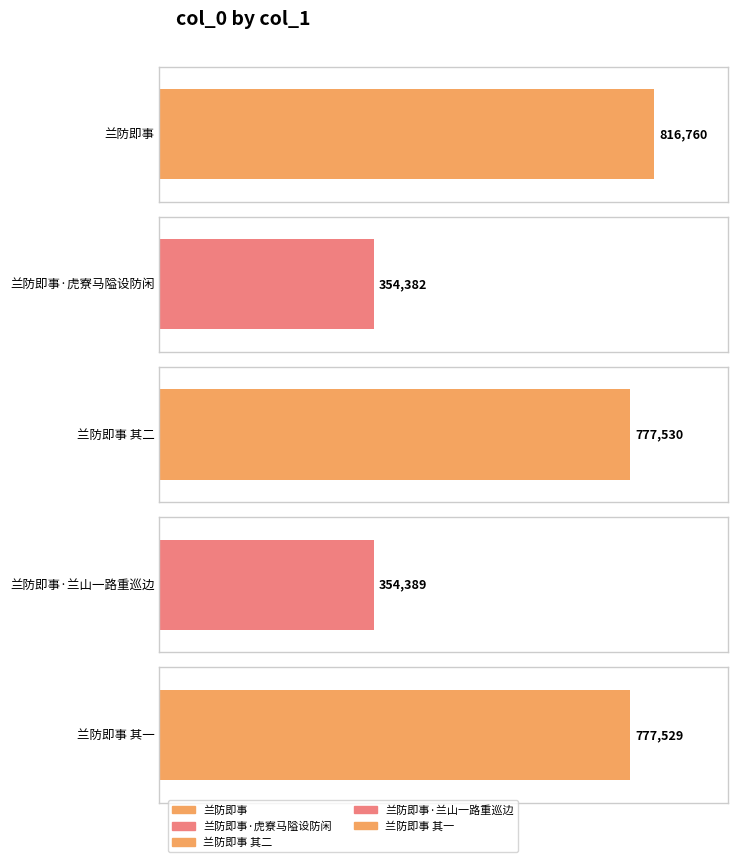

How many bars are there in total?

5